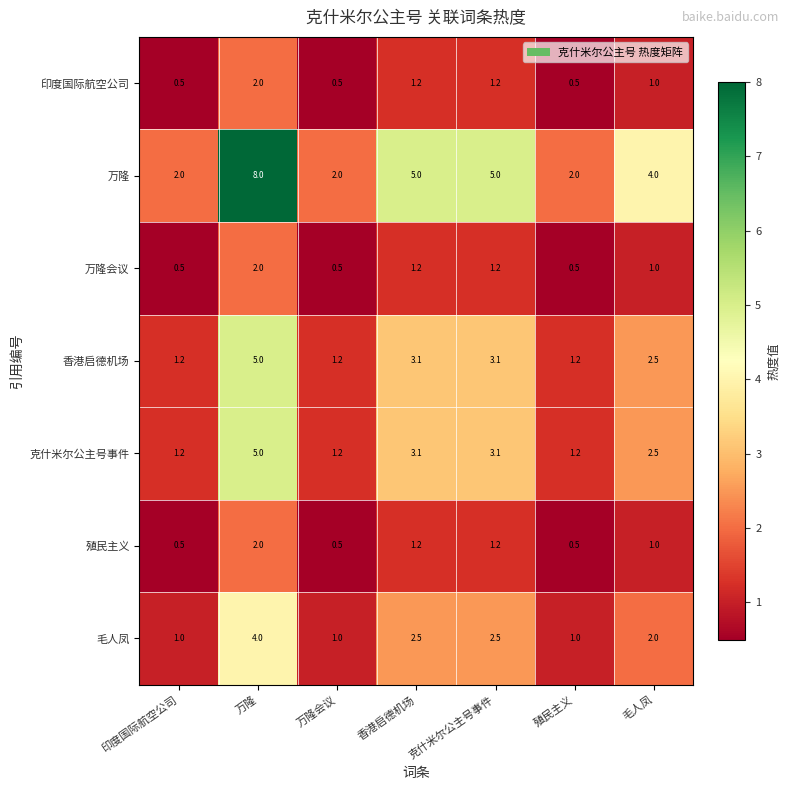

What is the highest value of the 殖民主义 series?

2.0